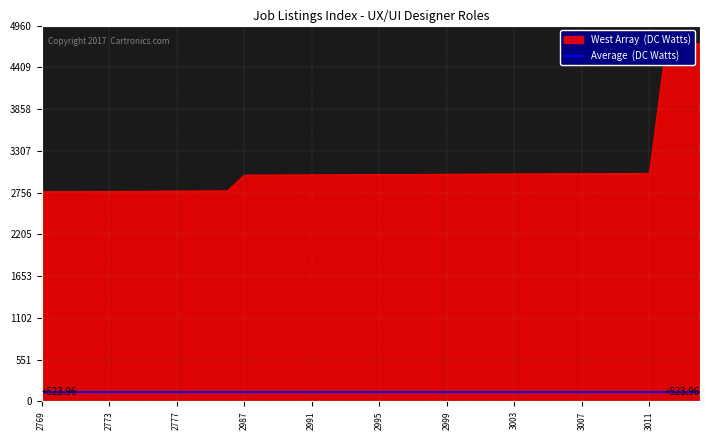

Does the chart have visible grid lines?

Yes